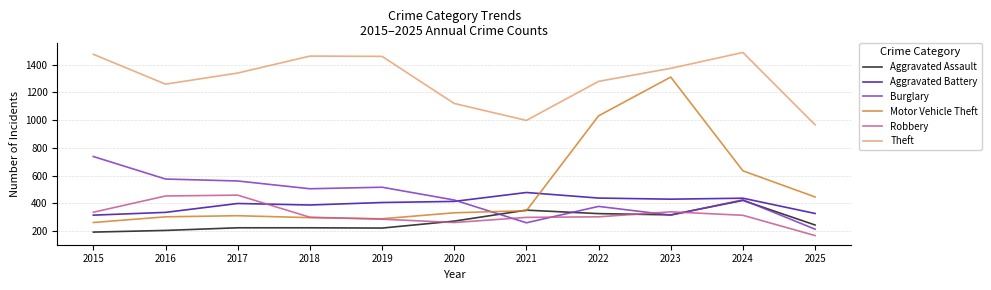

Is this an area chart (filled region under the line)?

No